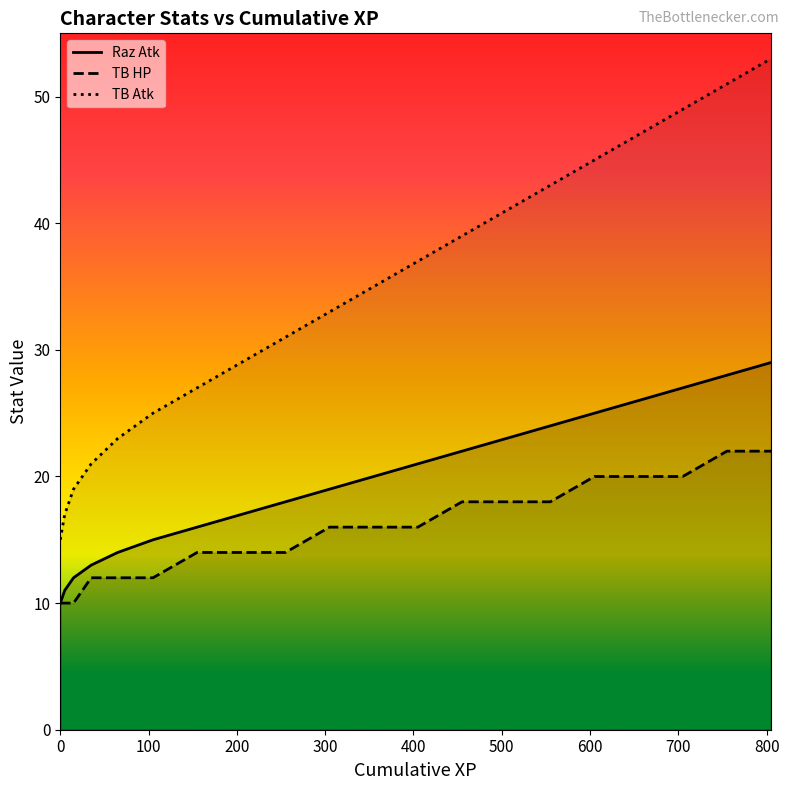

What is the smallest value displayed?

10